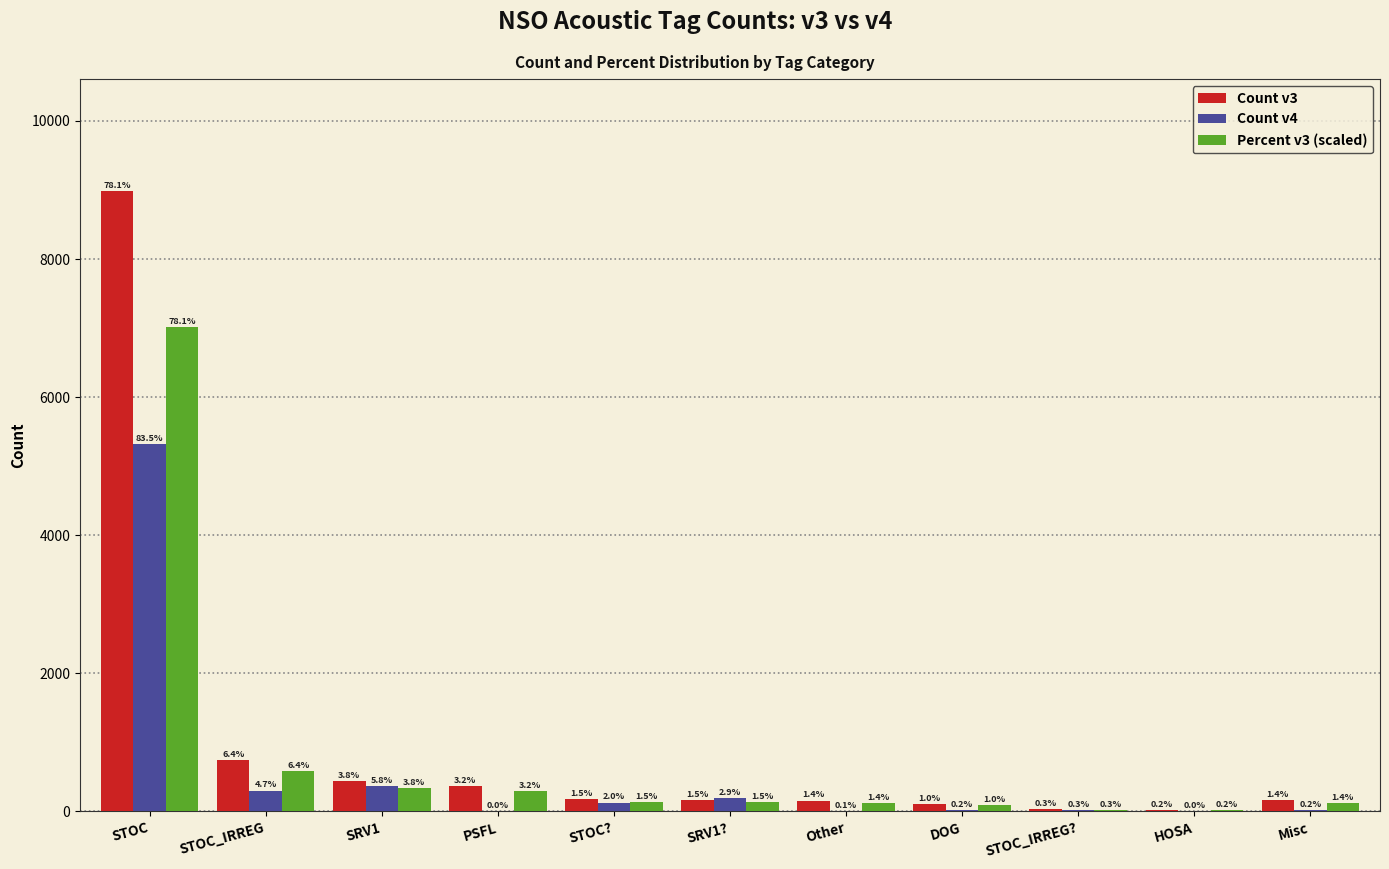

What are all the series names shown in the legend?

Count v3, Count v4, Percent v3 (scaled)